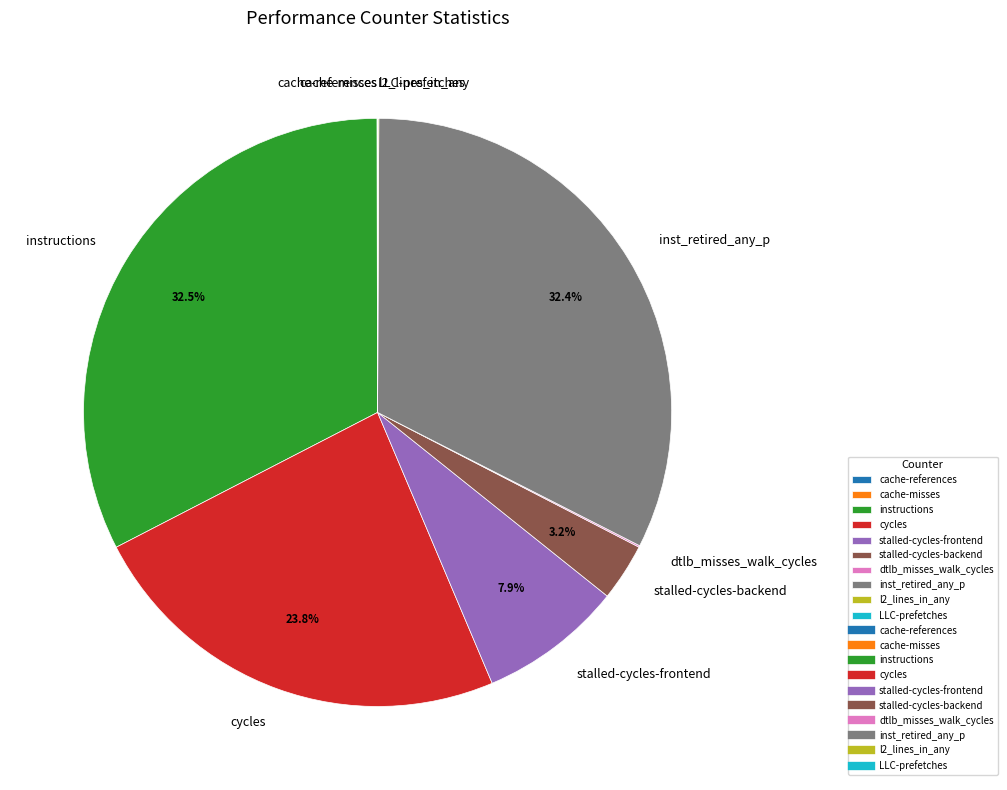

What is the total percentage of stalled-cycles-backend and inst_retired_any_p?

35.6%